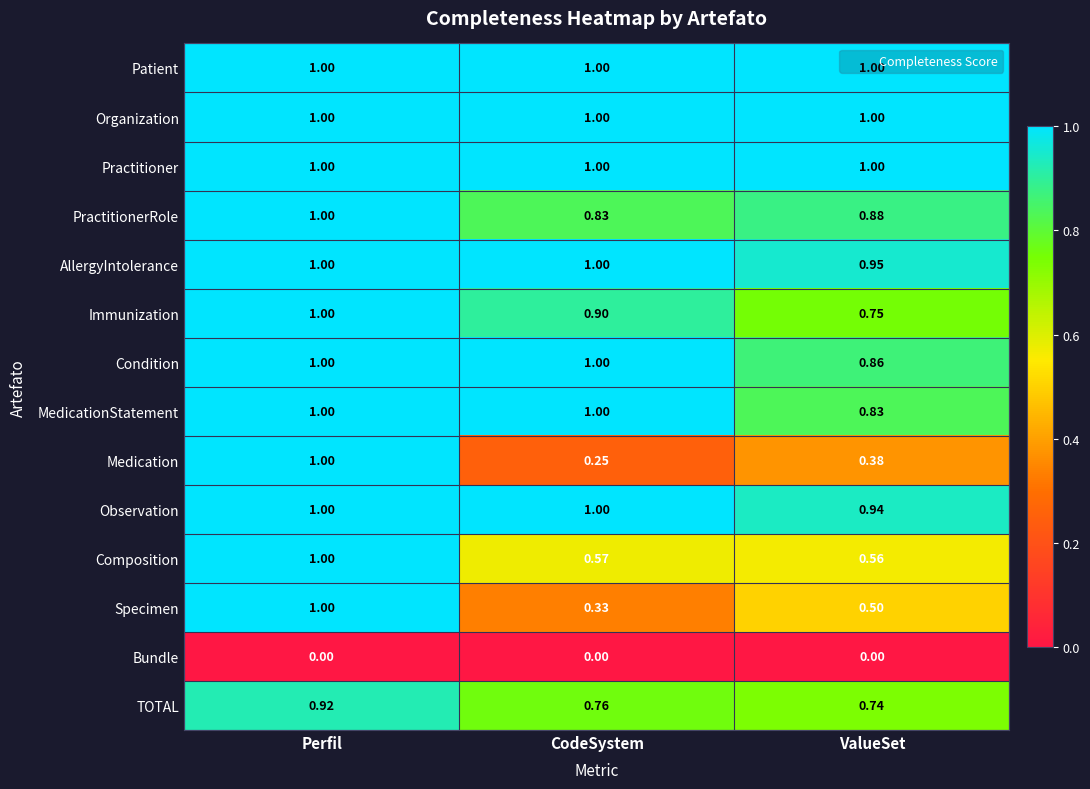

Which series has the largest range (max minus min)?

Medication